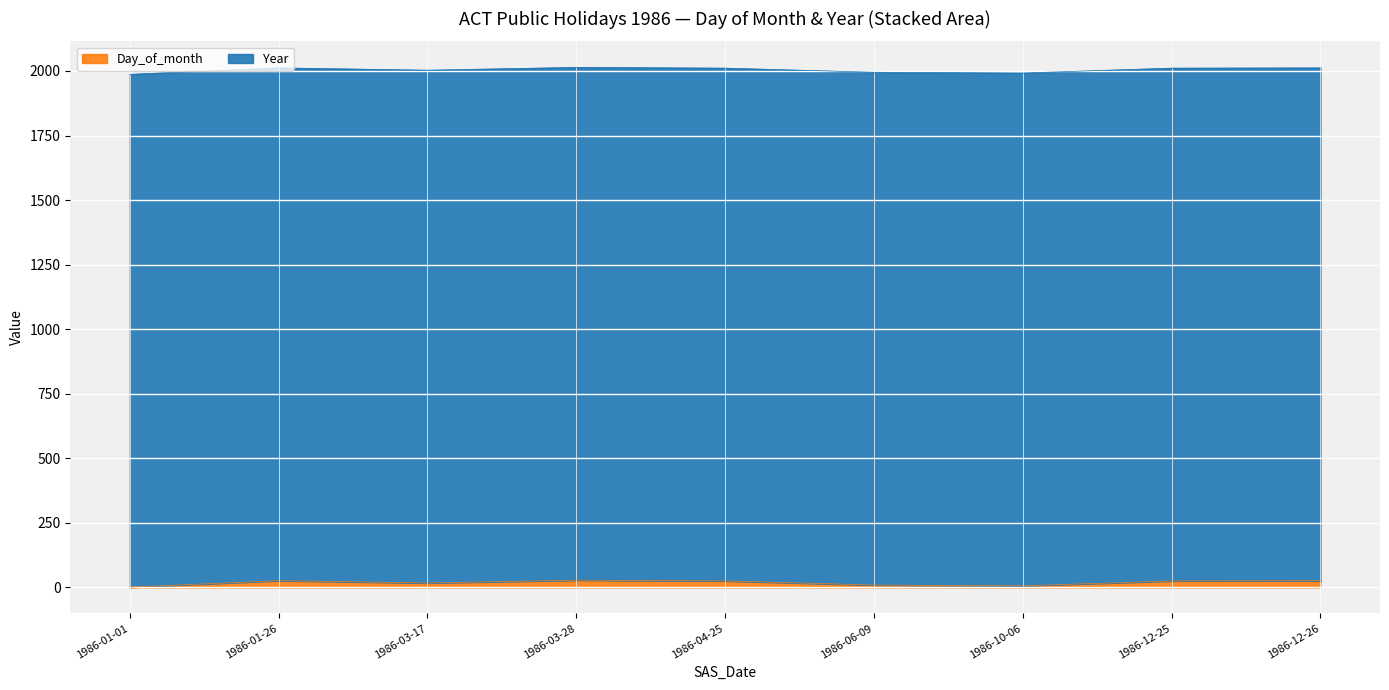

Where is the data nearest to the value 14?

1986-03-17